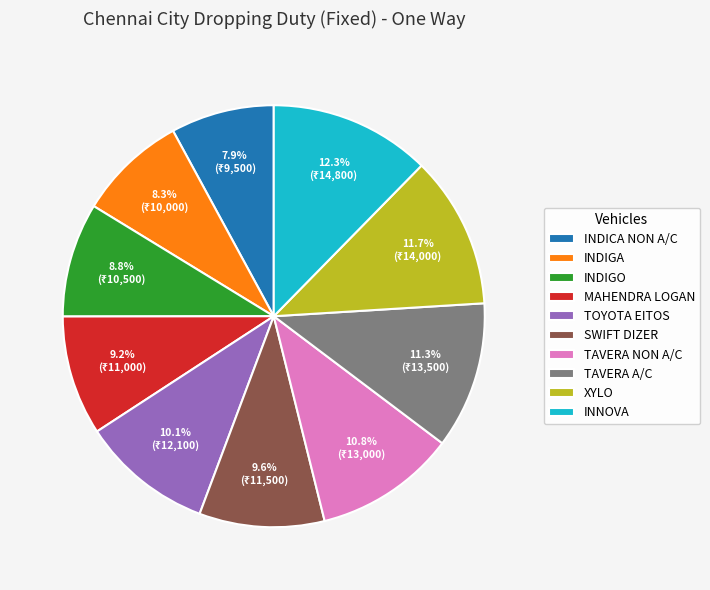

Approximately how many times larger is the value at INDICA NON A/C compared to INNOVA?

0.6